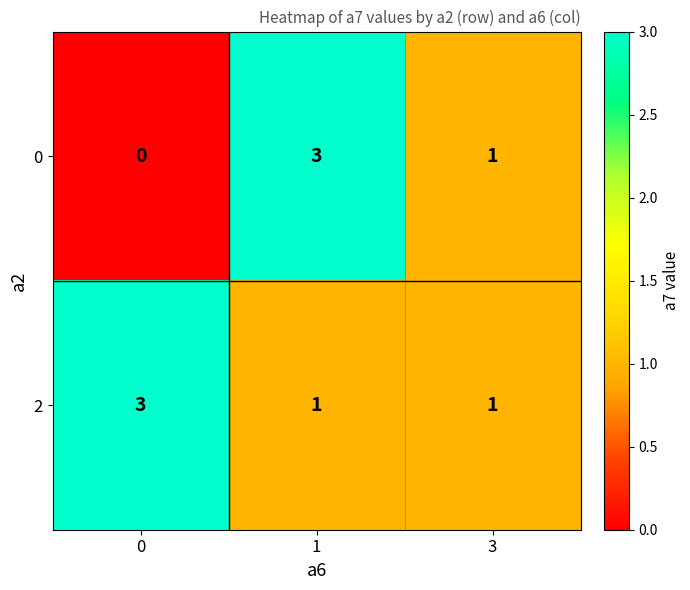

What is the difference between the highest and lowest values at 0?

3